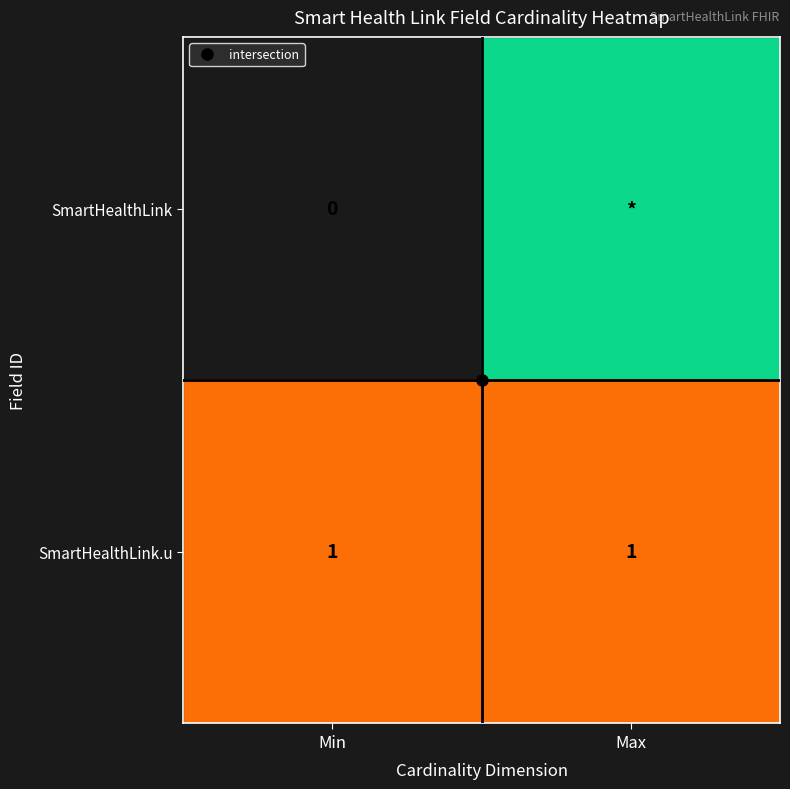

At which category is the sum across all series the highest?

Max